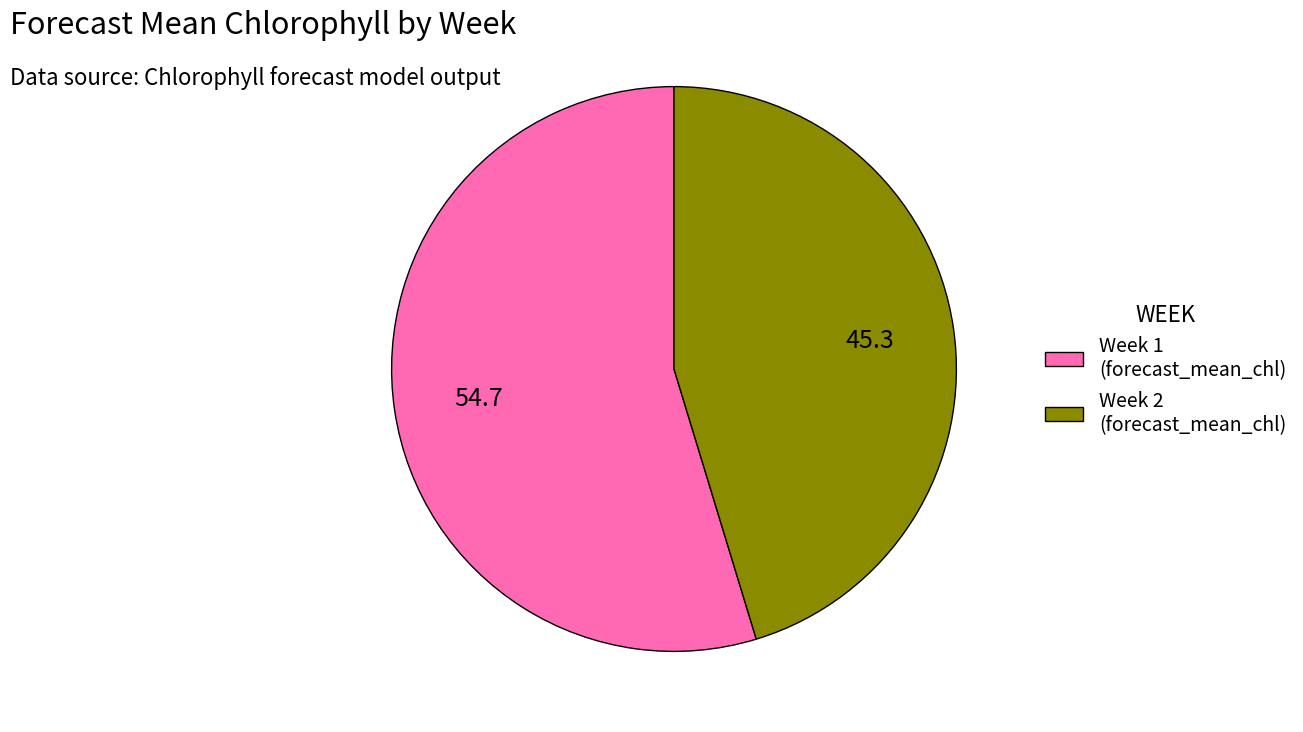

Count the number of slices in the pie.

2